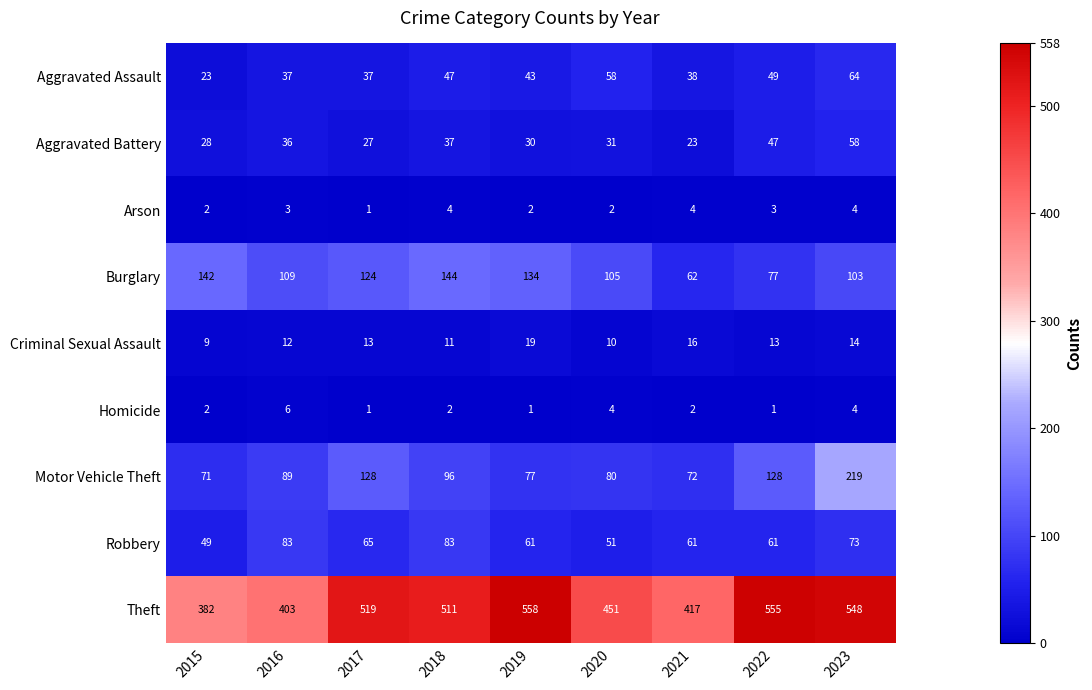

The Homicide series shows 4 at 2023. True or false?

True